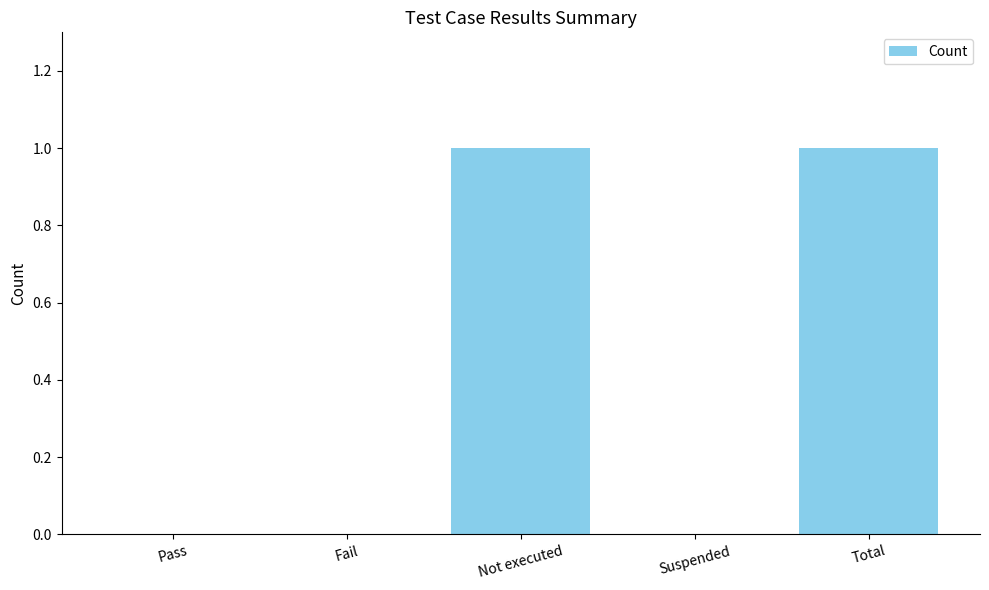

What is the ratio of the value at Not executed to the value at Total?

1.0